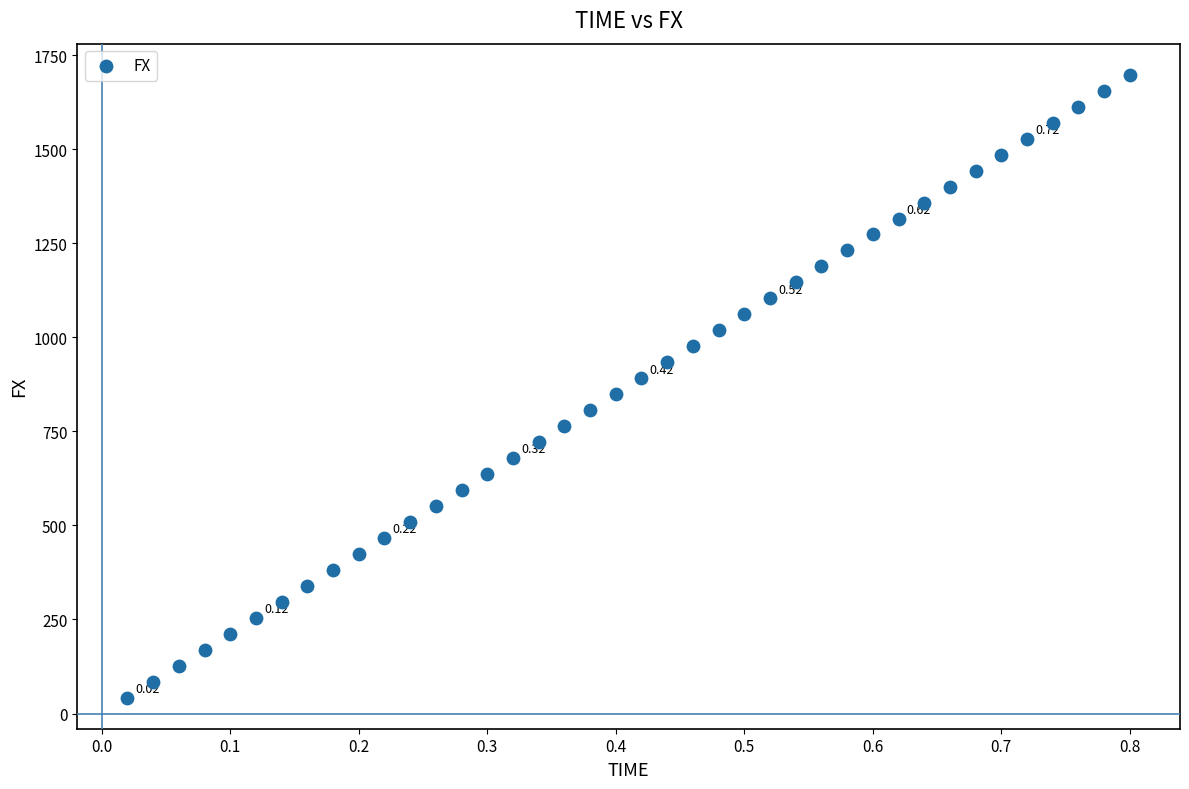

What is the range of Y values (max minus min)?

1655.2